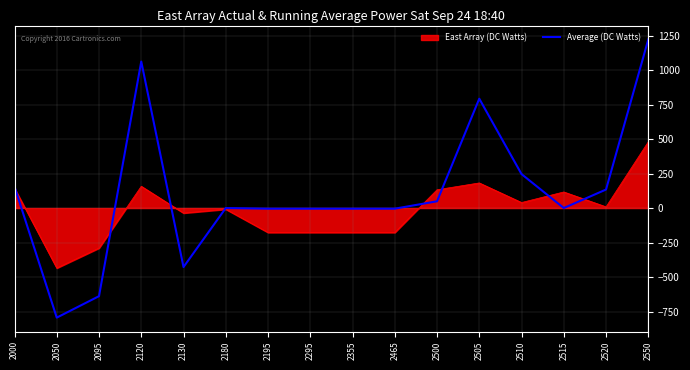

Rank the series by their average value, from highest to lowest.

Average (DC Watts), East Array (DC Watts)